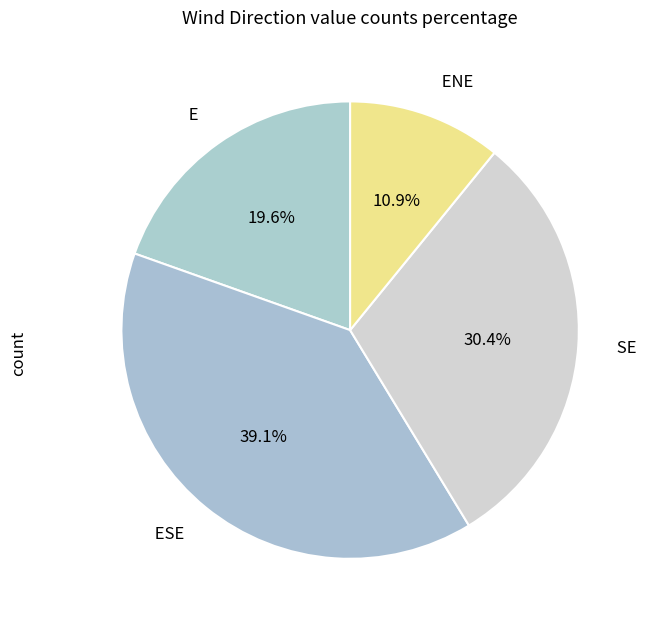

Is ENE the majority of the pie?

No